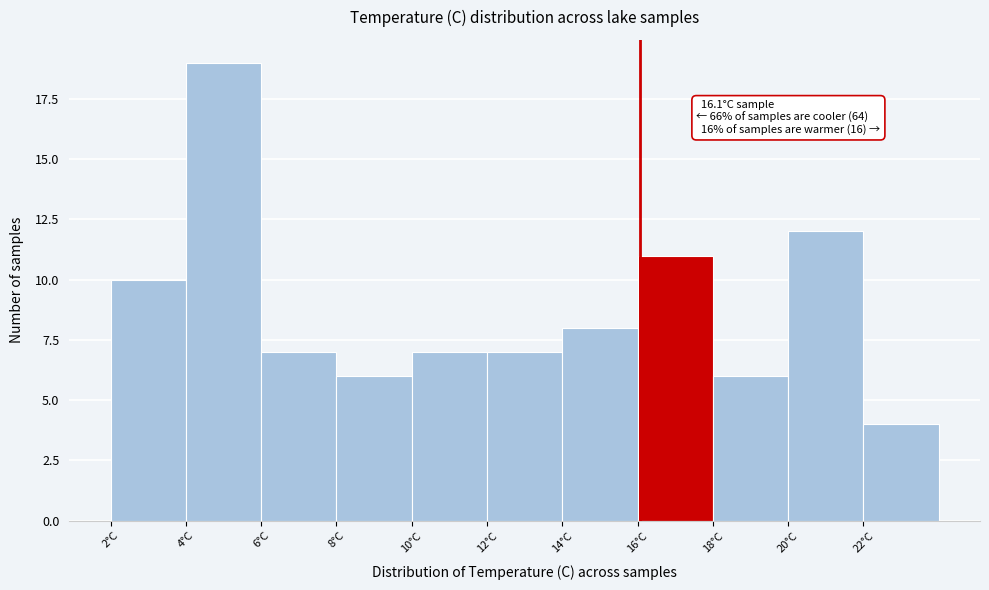

Which range on the x-axis has the tallest bar?

4 to 6